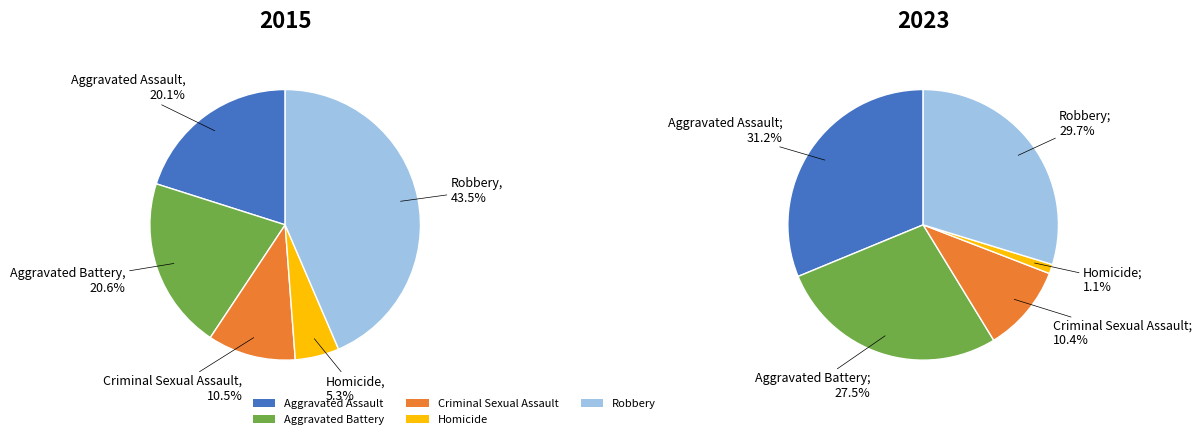

Is it true that values_2015 is 20% of the pie?

True